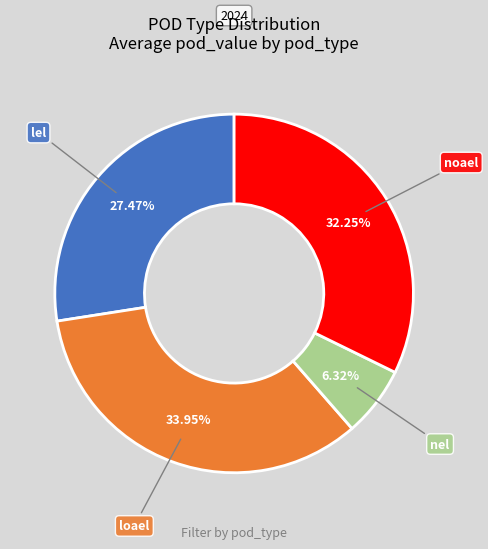

Is there any slice that represents more than half of the pie?

No